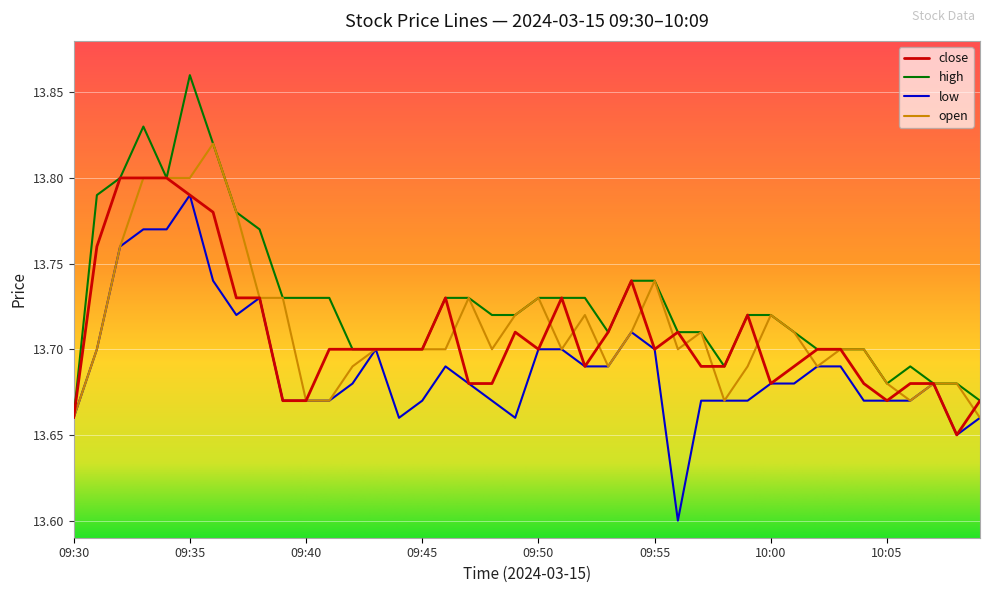

What are all the series names shown in the legend?

close, high, low, open